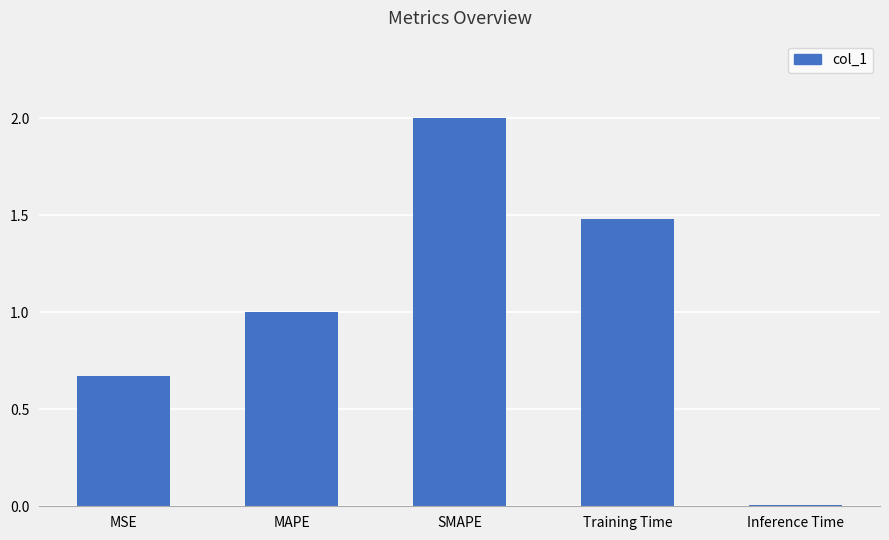

What is the approximate value at Training Time?

1.5